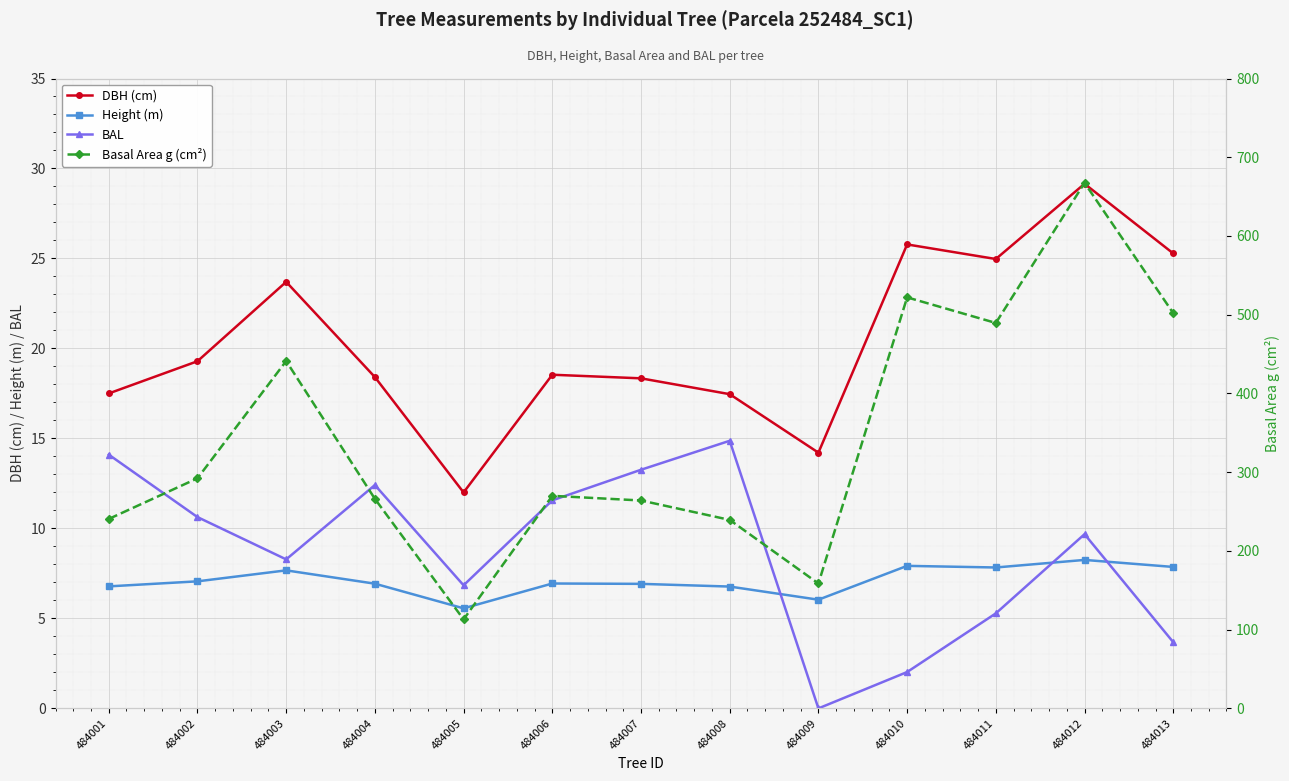

How many lines are shown in the chart?

4